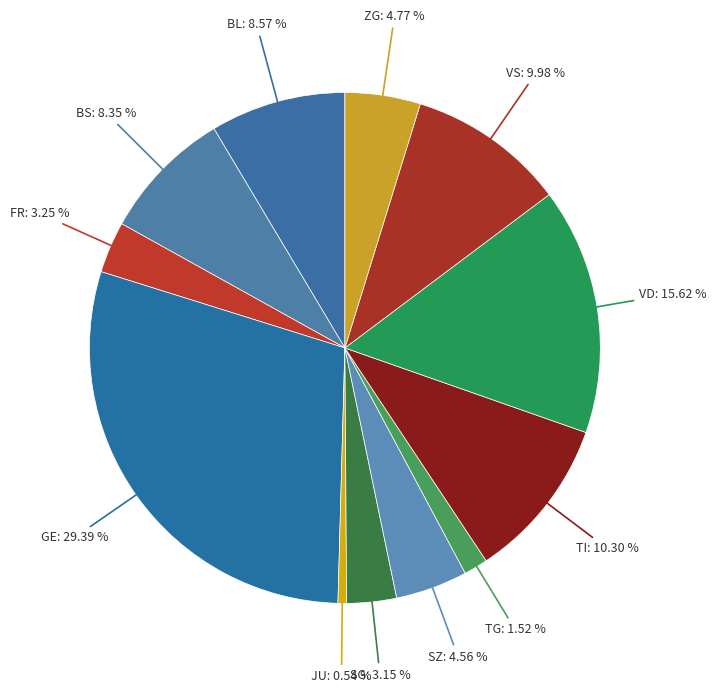

Between TG and SG, which is larger?

SG